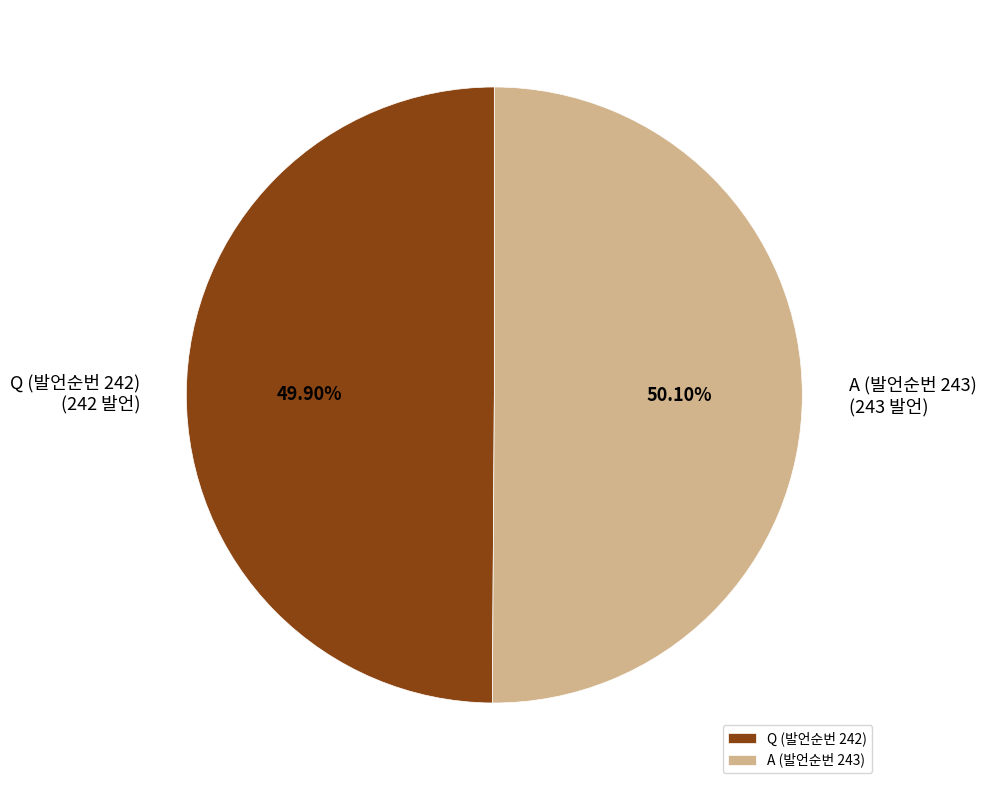

Do A (발언순번 243) and Q (발언순번 242) together represent more than half of the pie?

Yes